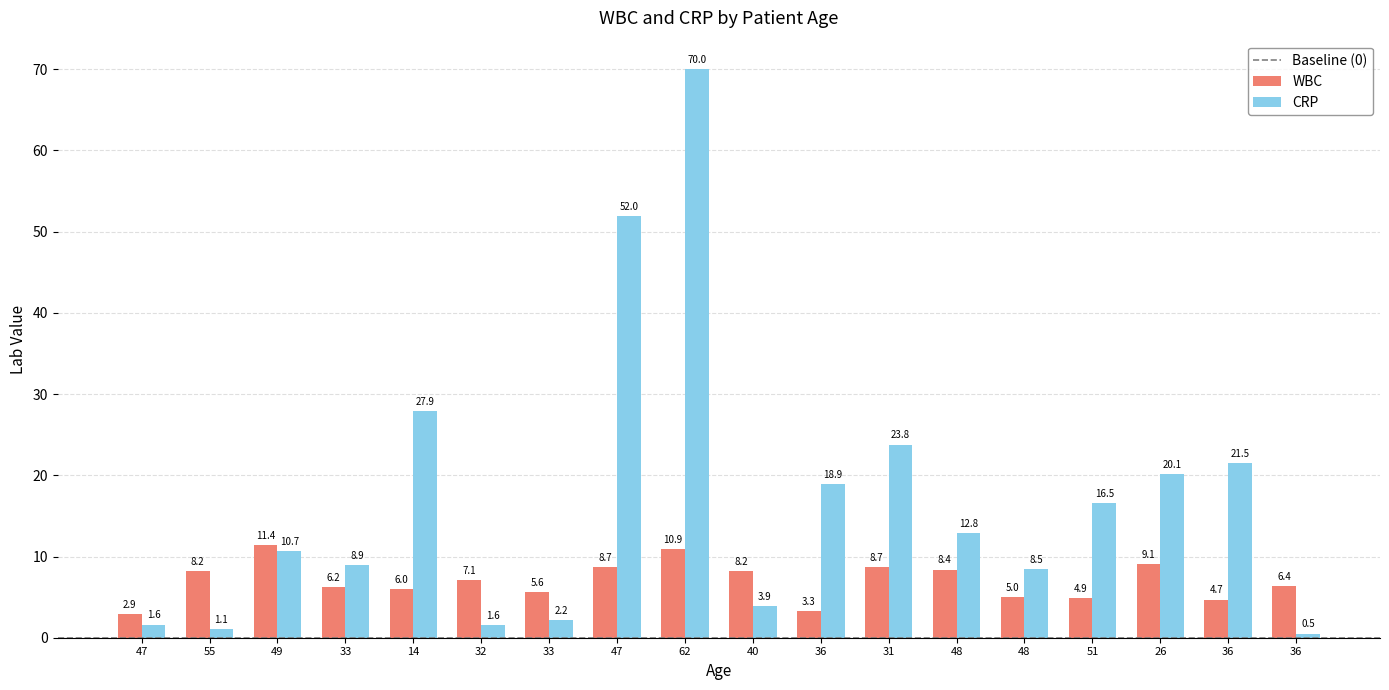

At which category does the chart reach its minimum across all series?

36